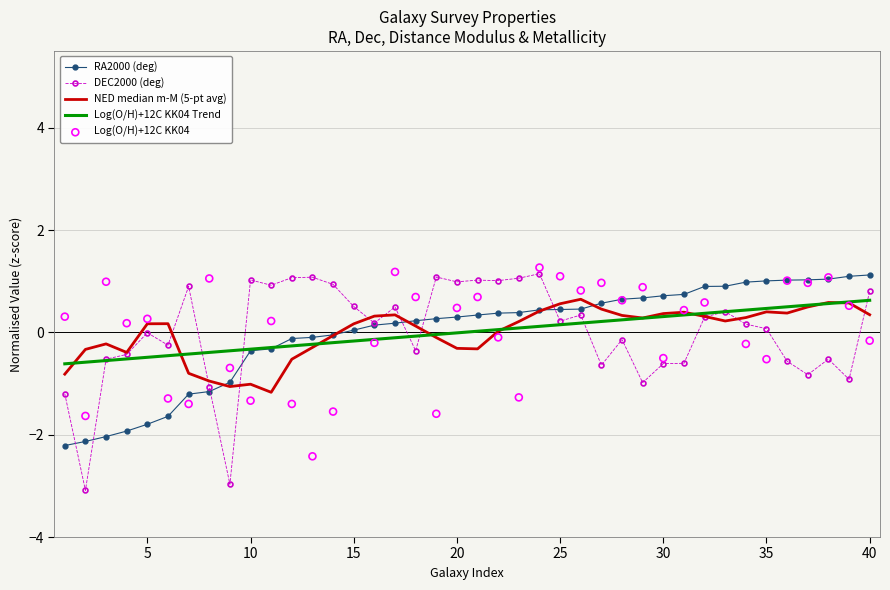

What are all the series names shown in the legend?

RA2000 (deg), DEC2000 (deg), NED median m-M (5-pt avg), Log(O/H)+12C KK04 Trend, Log(O/H)+12C KK04